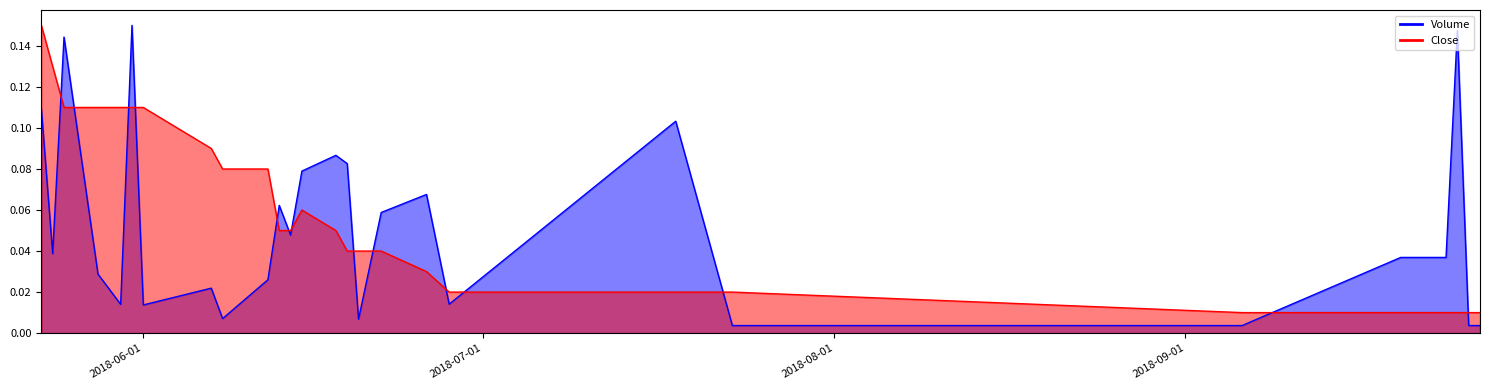

At which label does Volume reach its peak?

2018-05-31